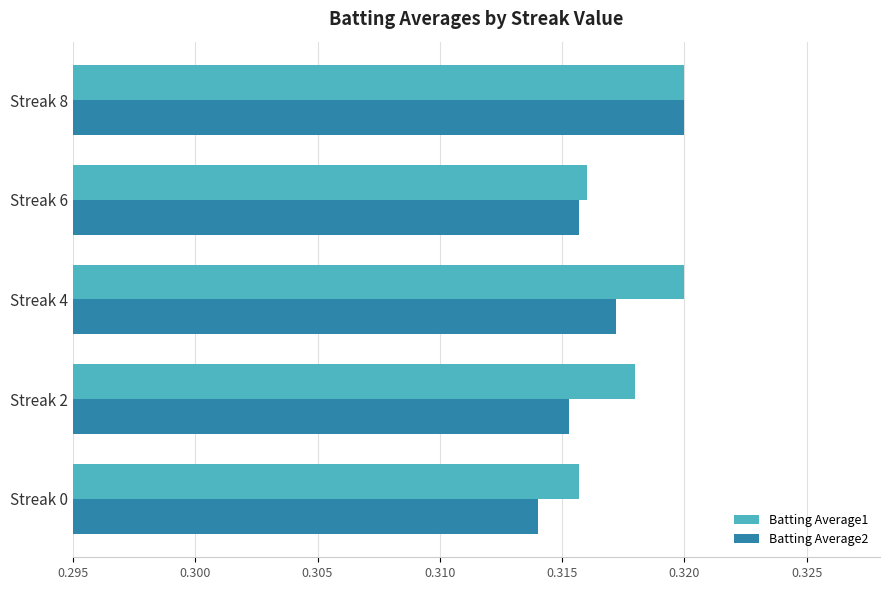

The value of Batting Average2 at Streak 8 is 0.2. True or false?

False